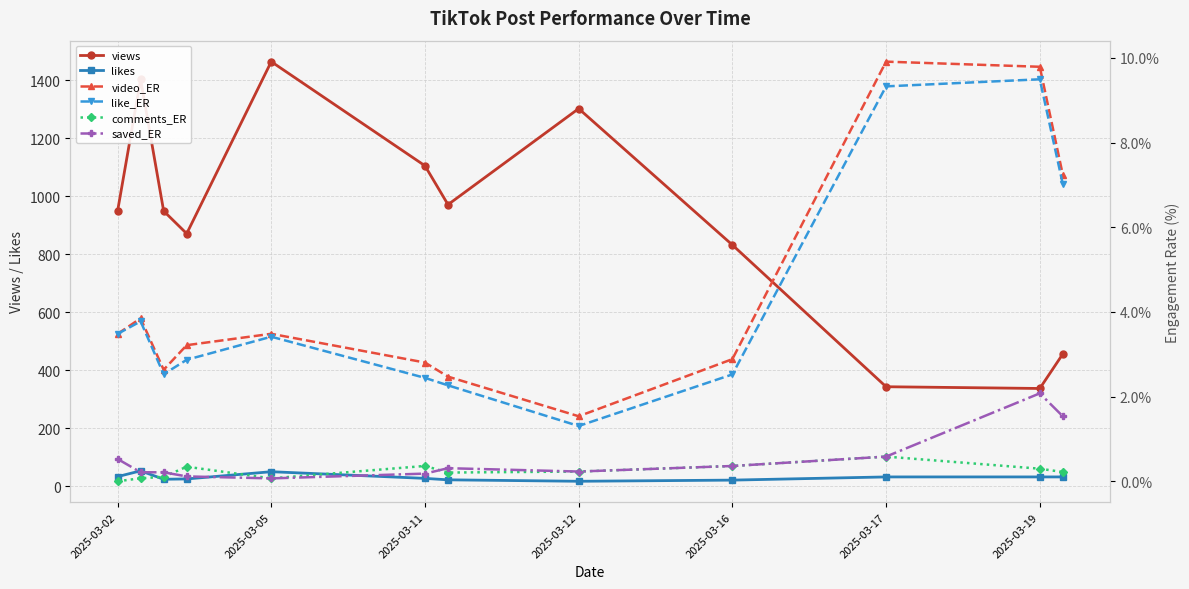

Is the value of saved_ER at 10 greater than the value of comments_ER at 8?

Yes